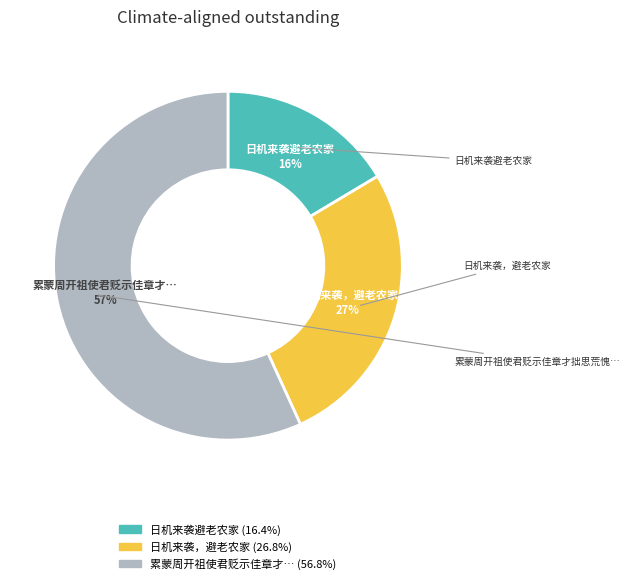

How many slices are in this pie chart?

3